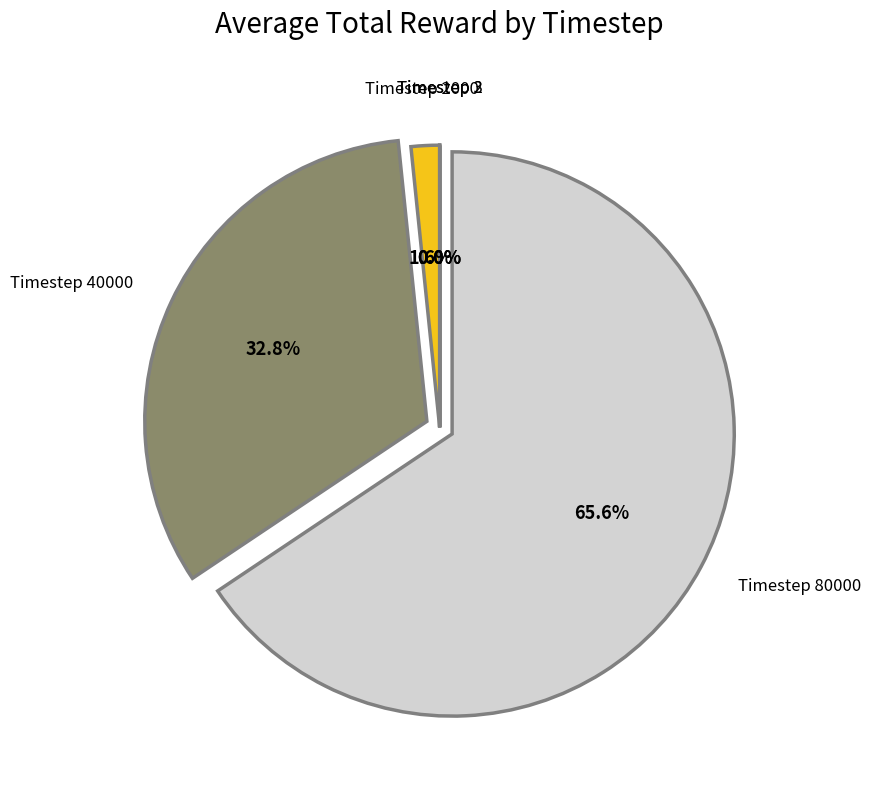

Which slice is the largest?

Timestep 80000